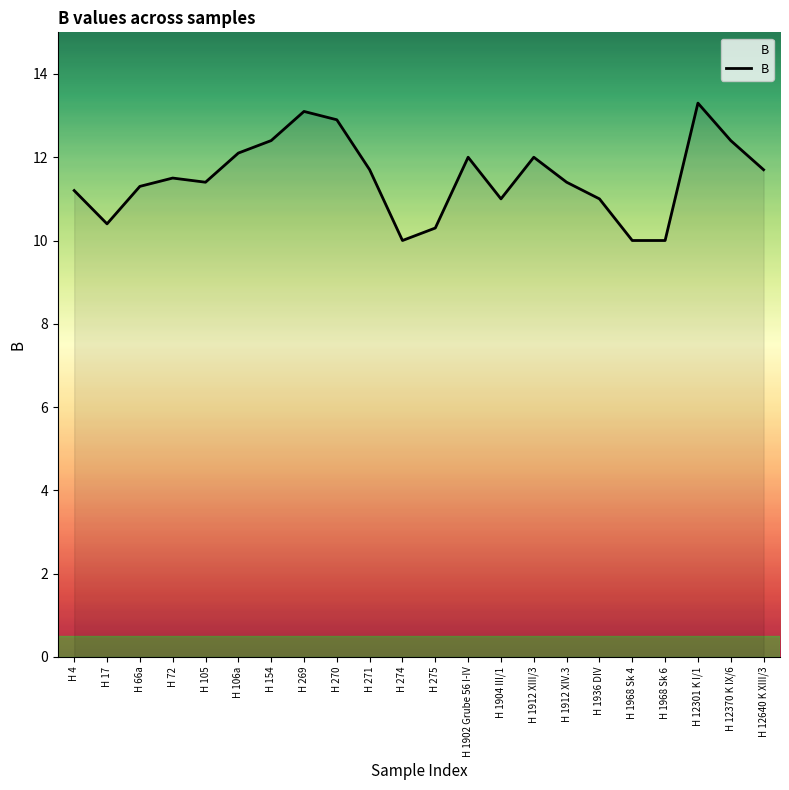

True or false: there are more than 2 points higher than both neighbors.

True